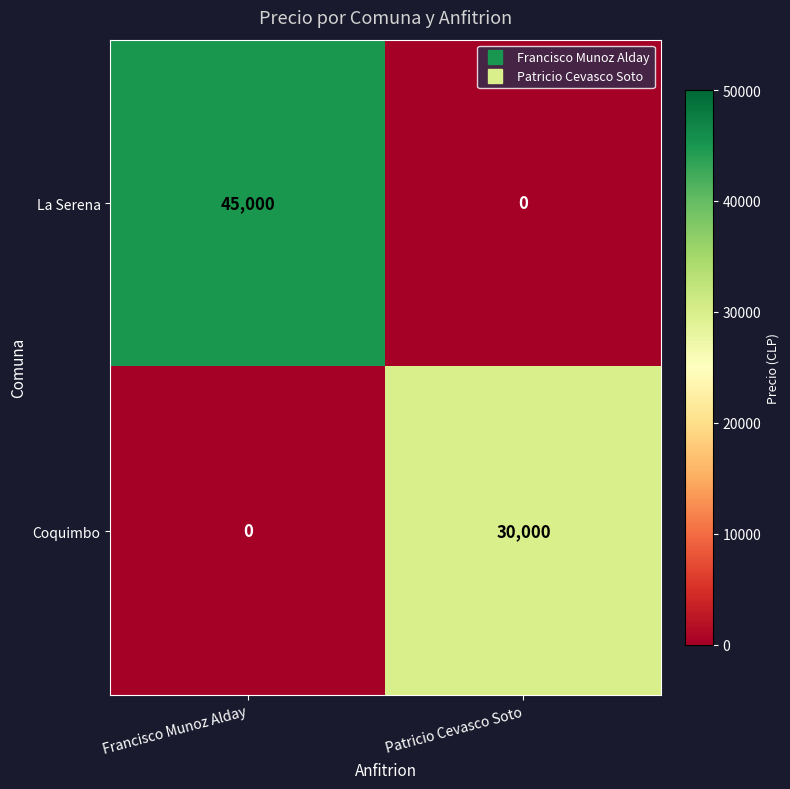

What is the total value across all series at Francisco Munoz Alday?

45000